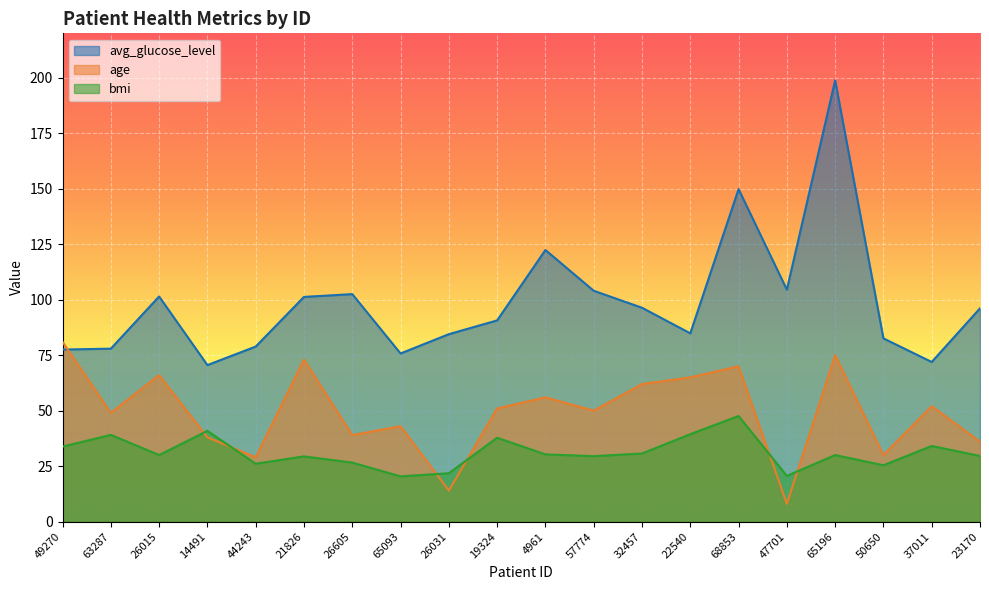

True or false: avg_glucose_level has a value of 138.3 at 26031.

False